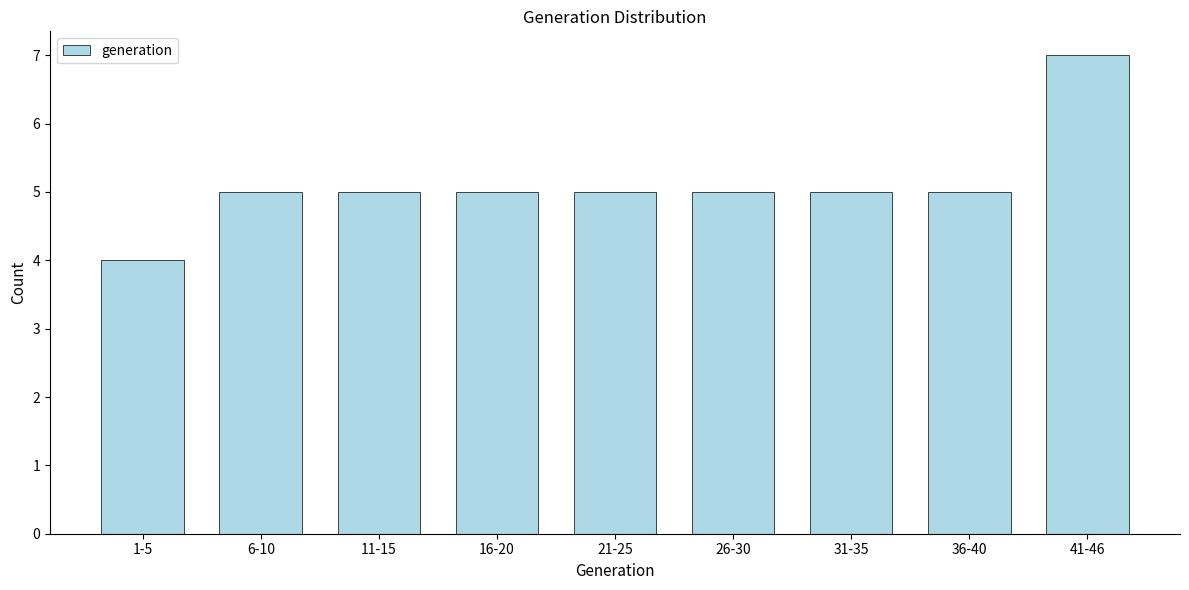

Reading right to left, extract all data points from this chart.

7	5	5	5	5	5	5	5	4